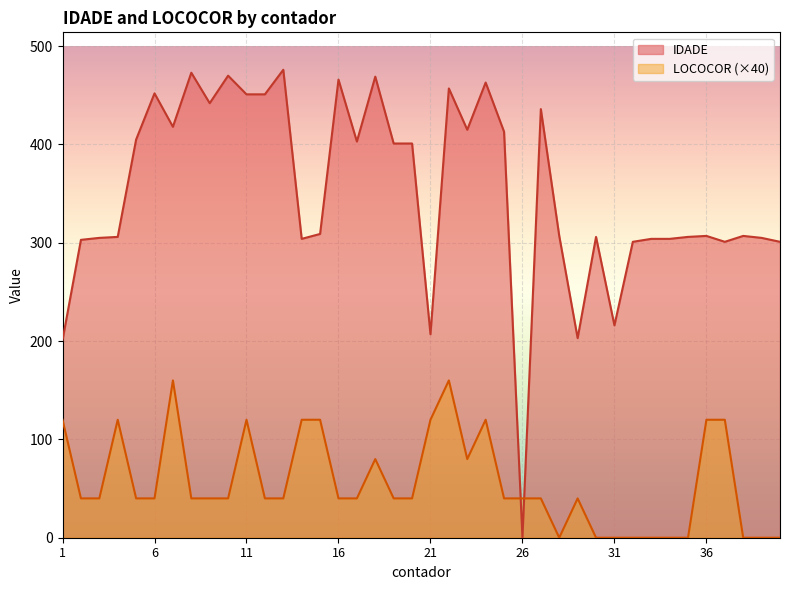

What is the spread (max minus min) of values at 37?

181